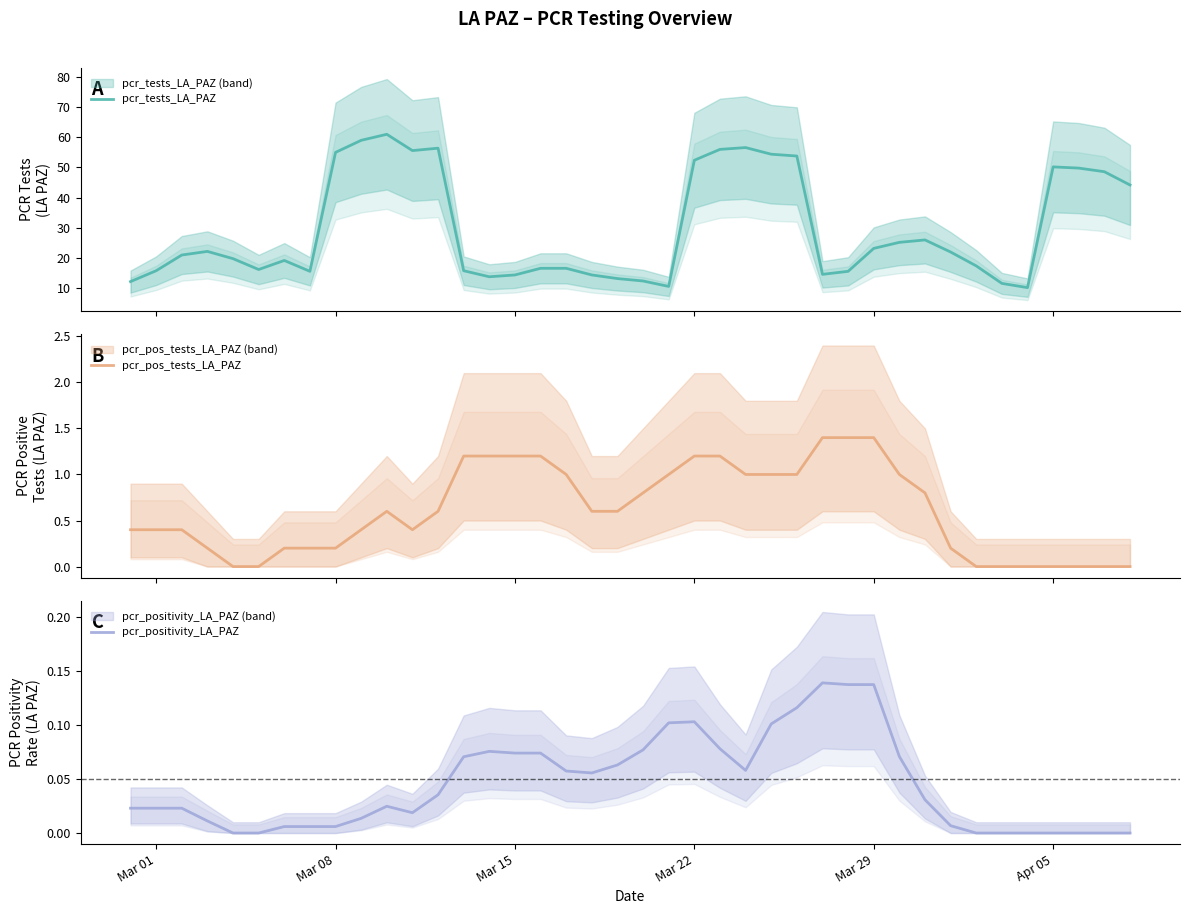

What is the minimum value for pcr_tests_LA_PAZ?

10.2